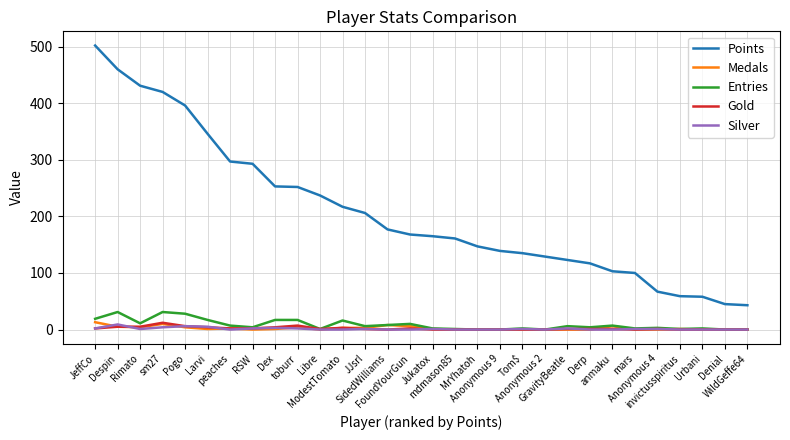

Which series has the largest total across all categories?

Points